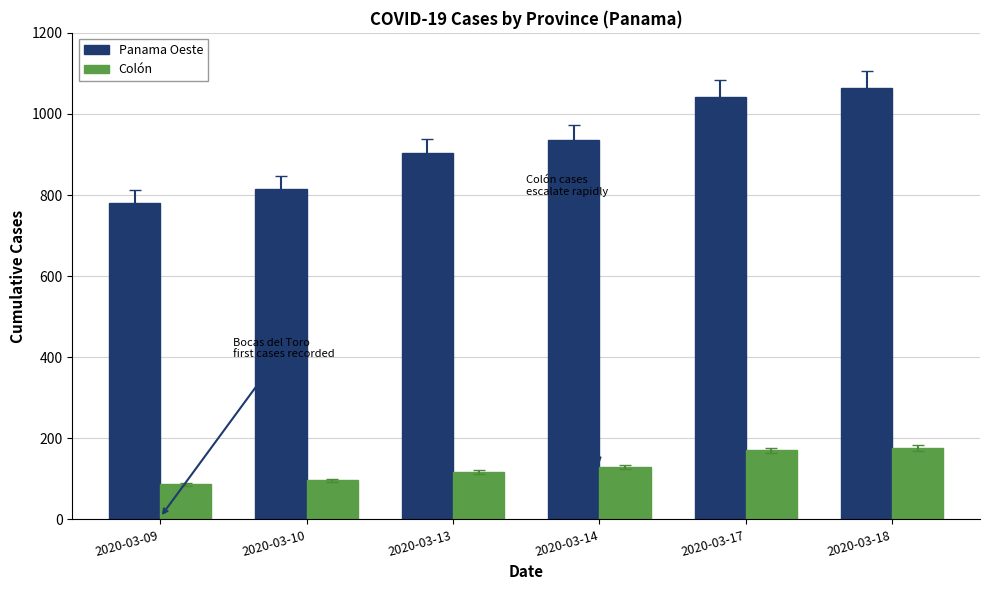

What is the maximum value shown in the chart?

1064